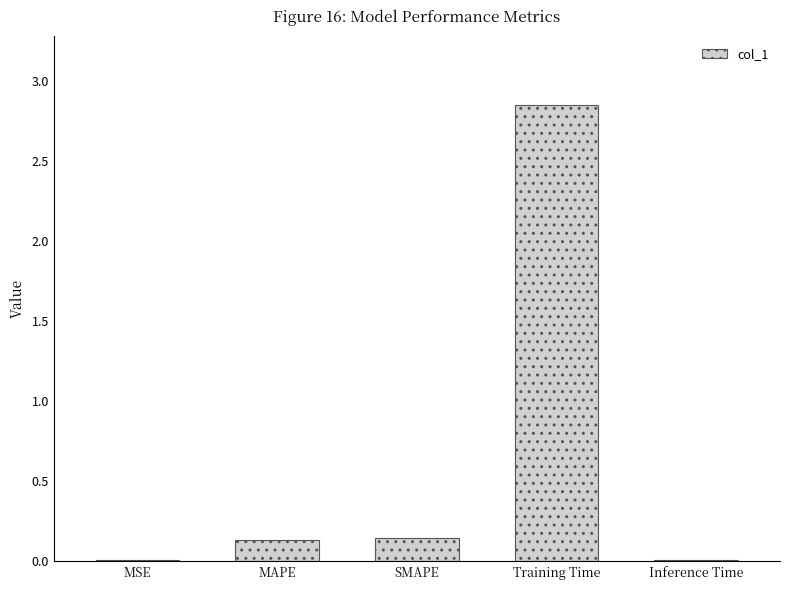

At which category does the chart reach its peak across all series?

Training Time